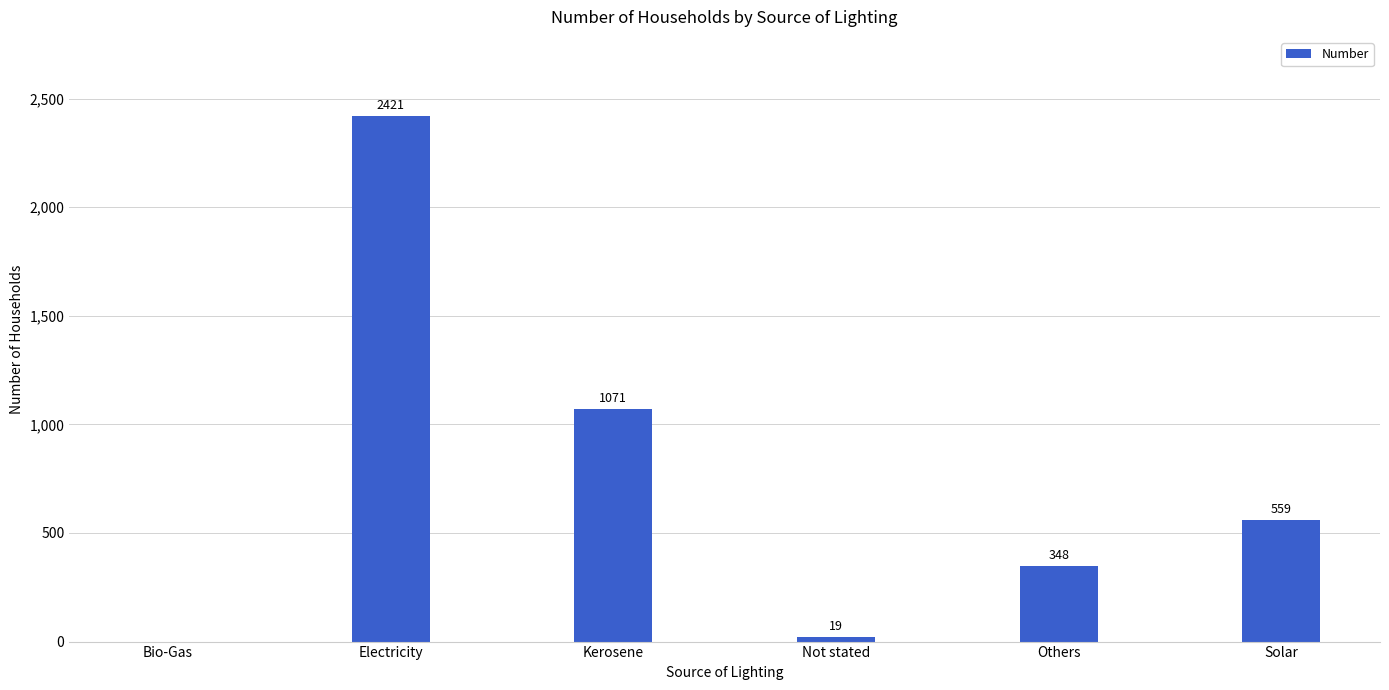

What is the greatest value displayed?

2421